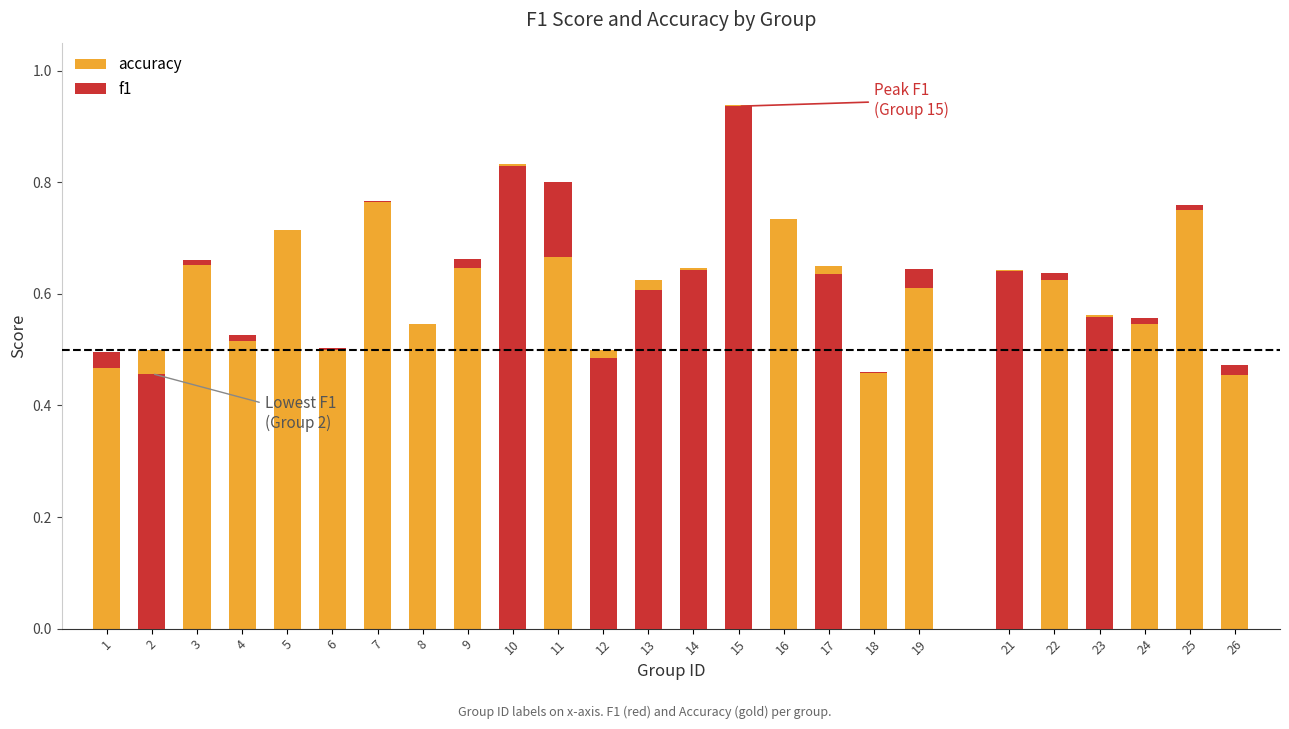

List the series in order of their overall mean, lowest first.

f1, accuracy